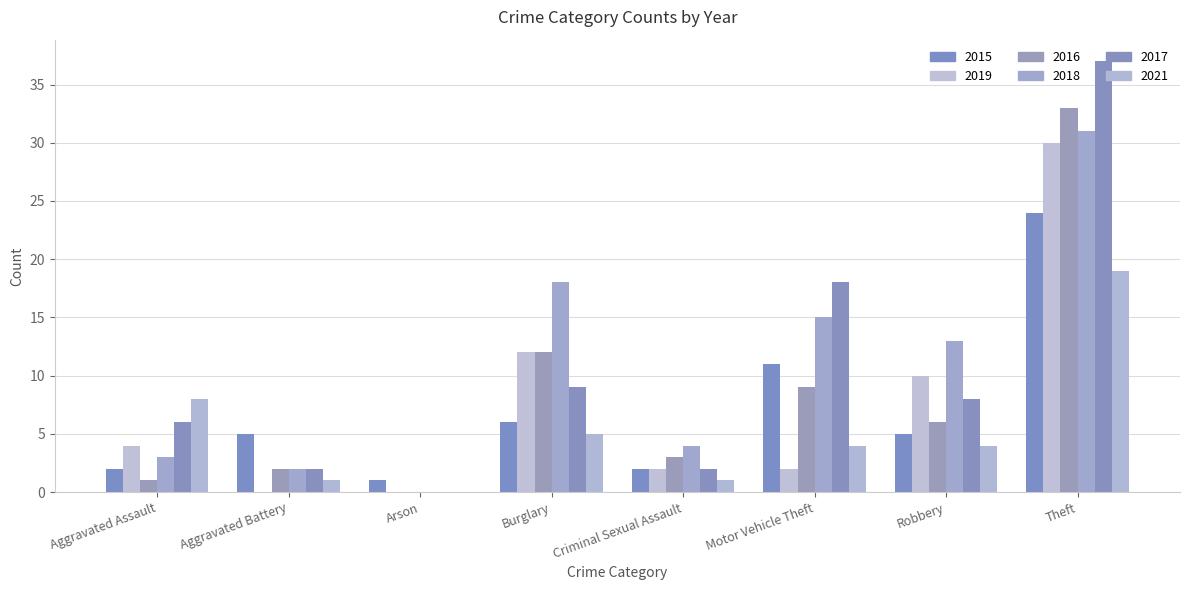

What is the difference between the maximum and second lowest values in the 2019 series?

30